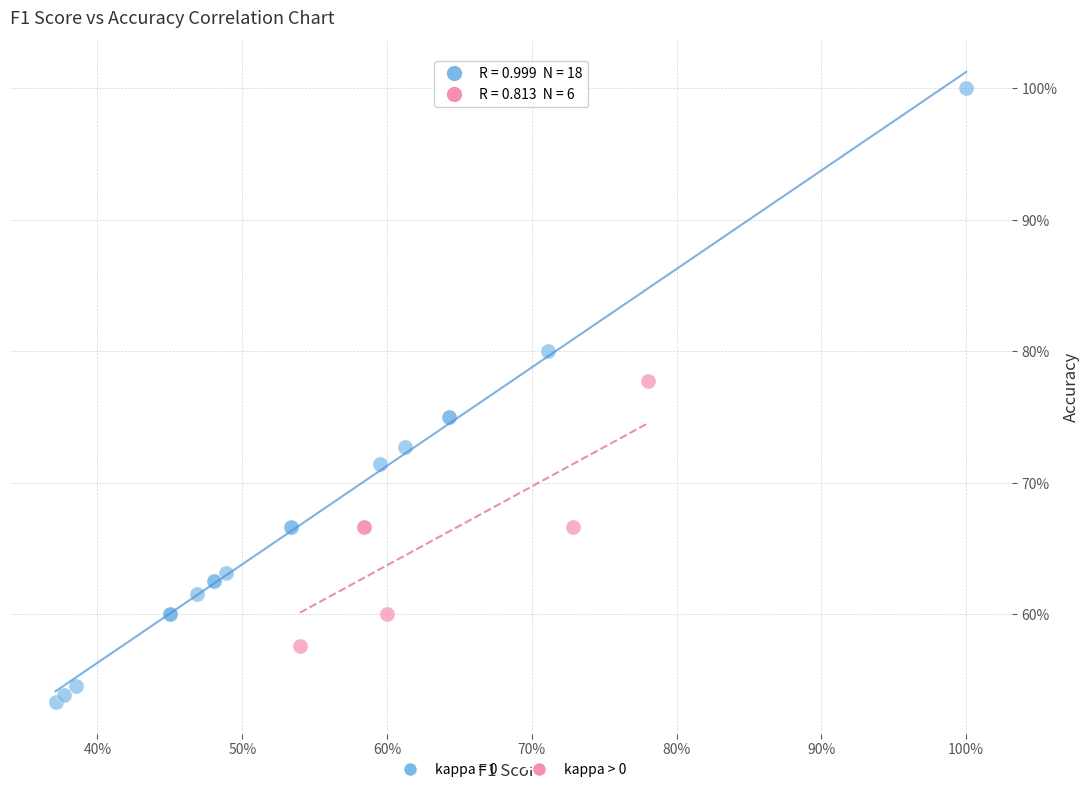

What are all the series names shown in the legend?

kappa = 0, kappa > 0